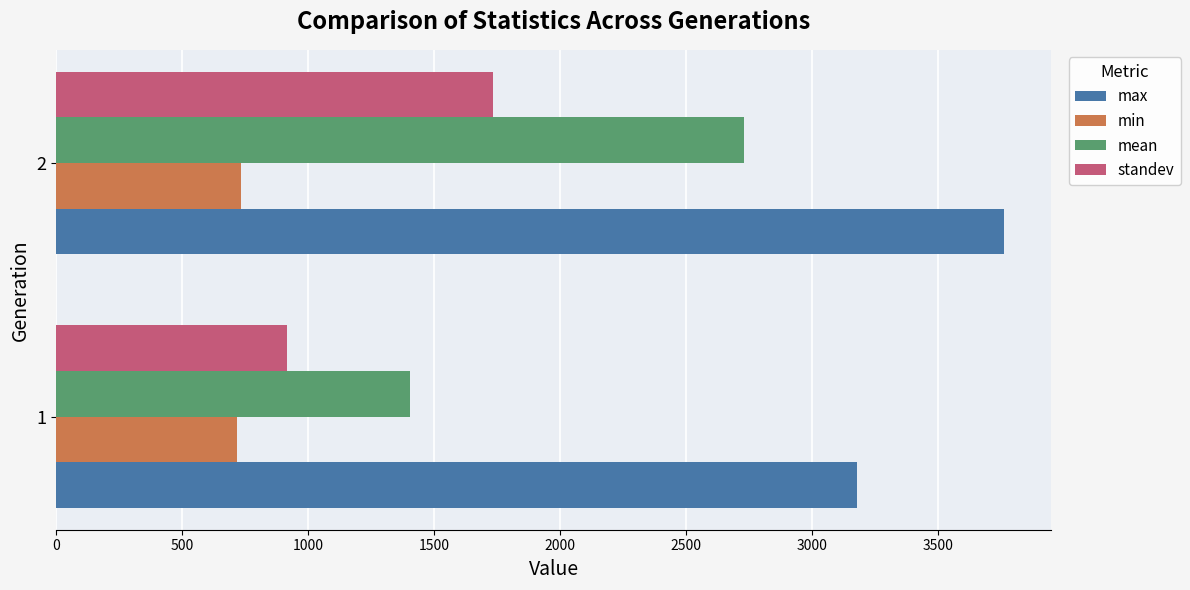

Which series has the largest total across all categories?

max